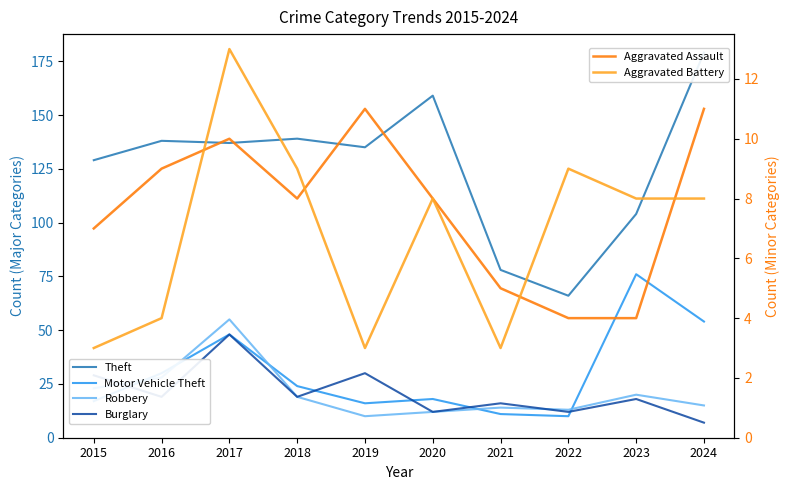

Where do Burglary and Aggravated Assault first cross each other?

2023 and 2024